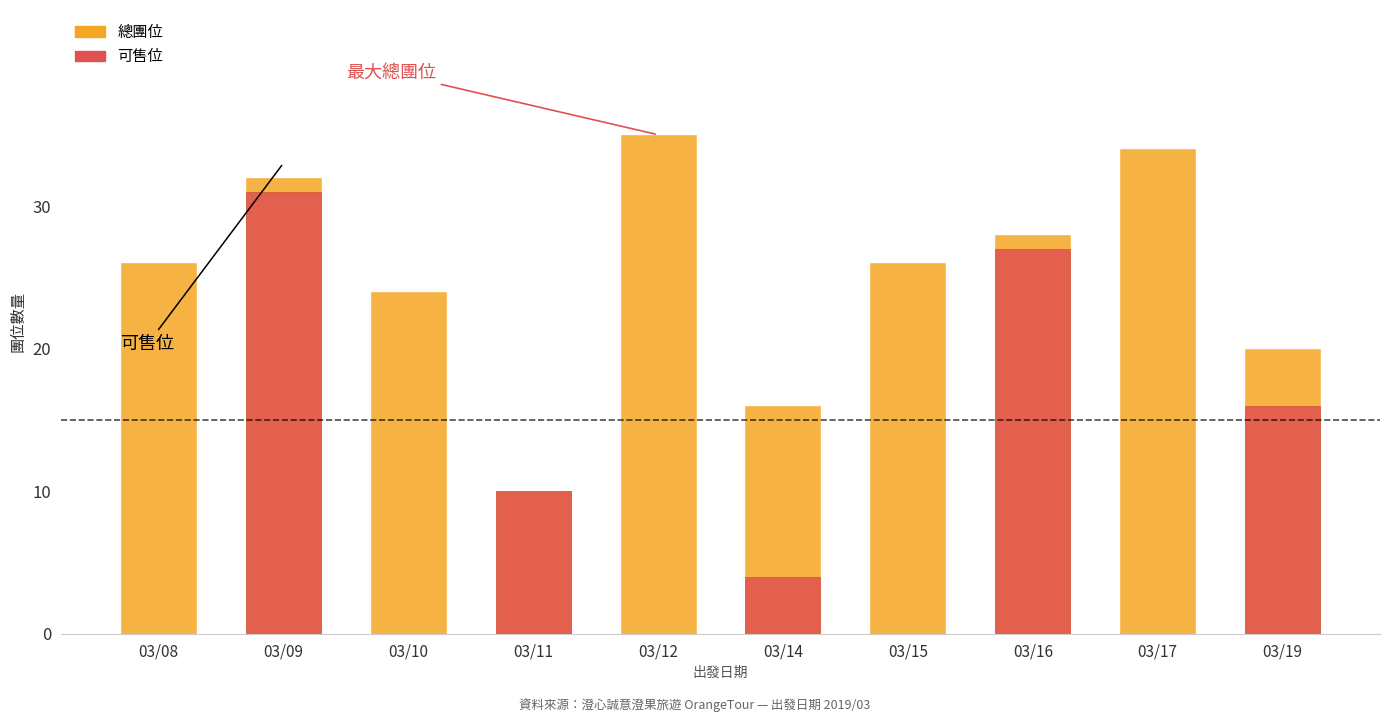

Which series has the largest total across all categories?

總團位